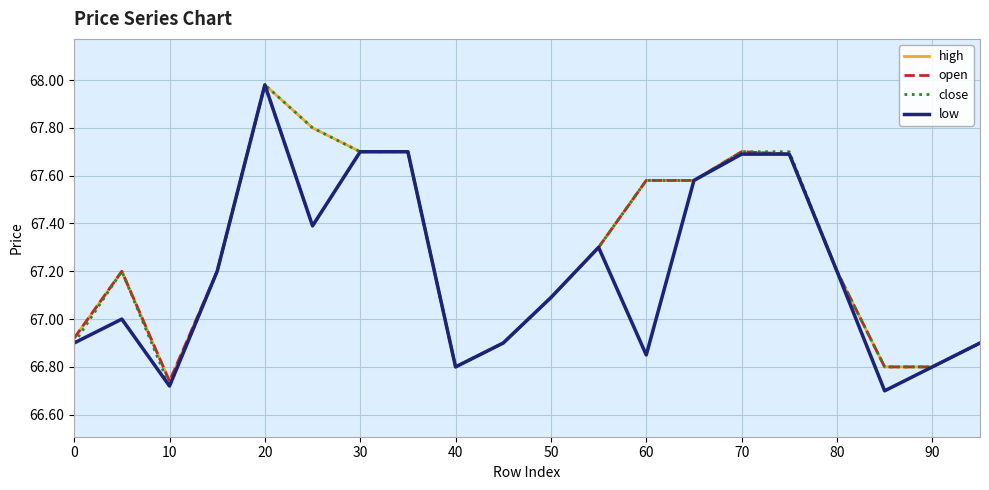

True or false: low and high intersect in this chart.

False